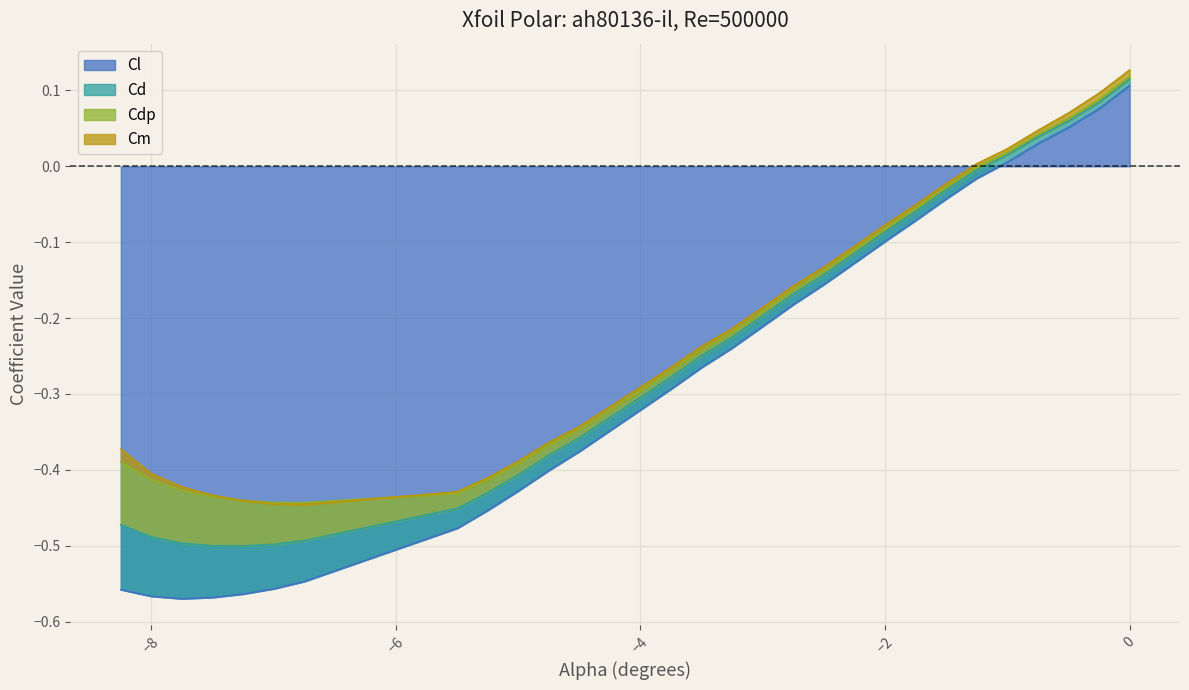

Which series changed the most between -4.5 and -1.75?

Cl